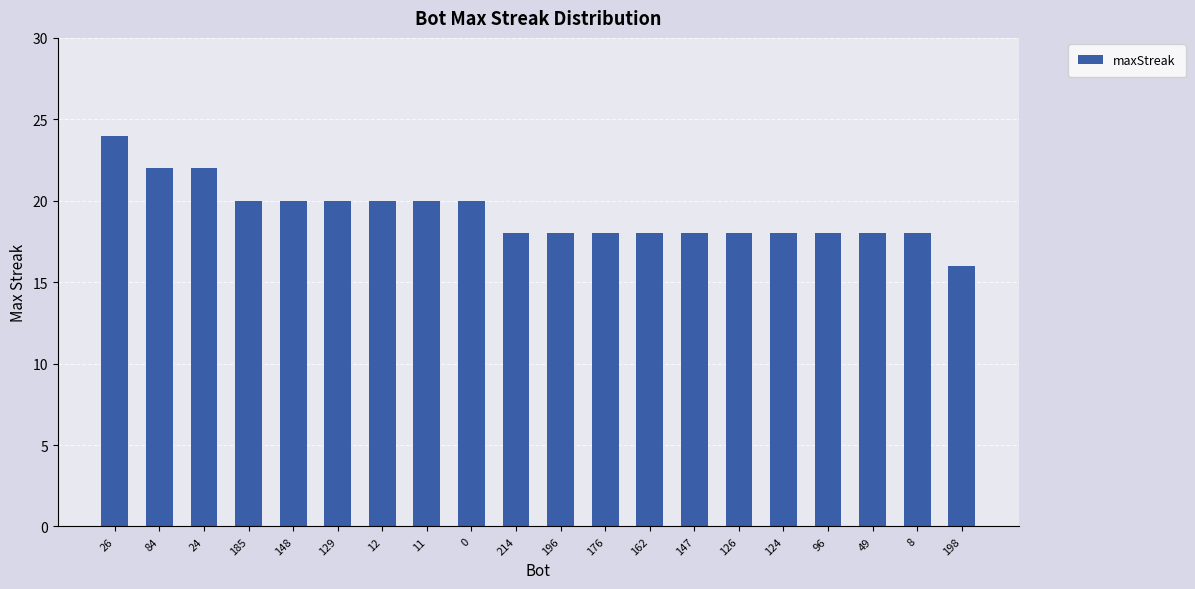

What is the difference between the values at 126 and 84?

4